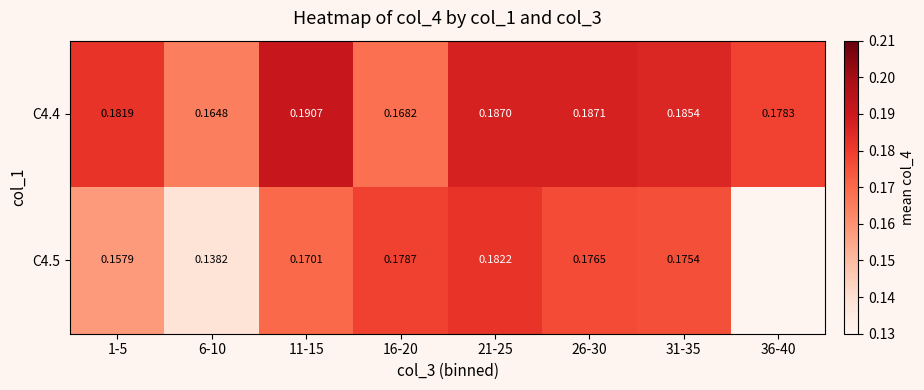

True or false: C4.4 has a value of 0.2 at 11-15.

True